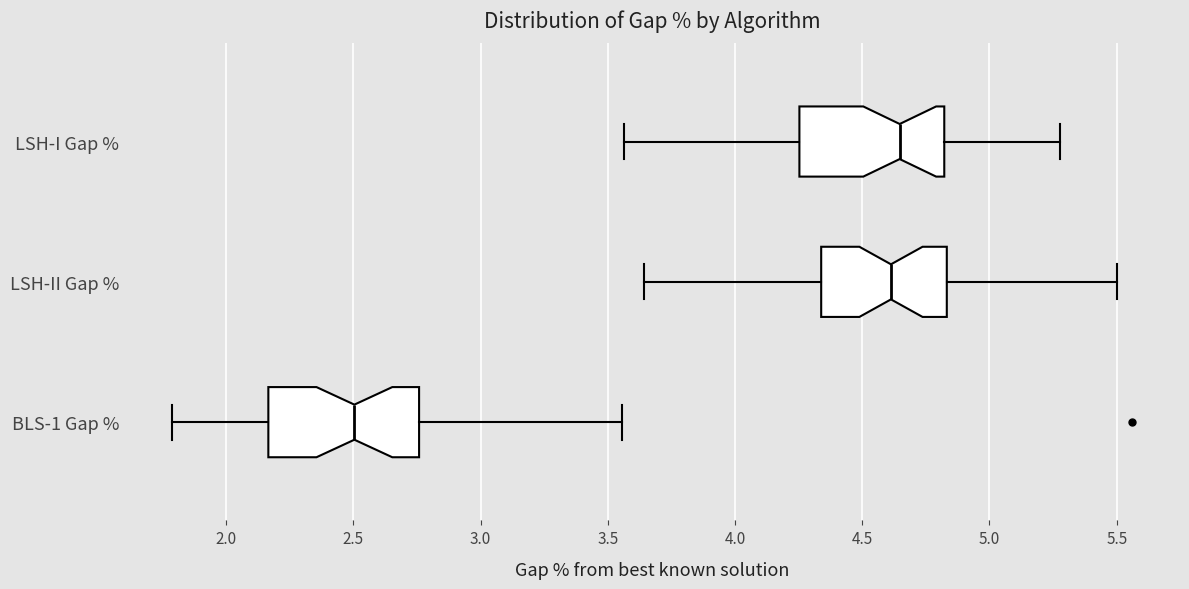

Where does the median line of the box for BLS-1 Gap % sit on the x-axis? The values are not printed on the chart, so give them approximately, as read against the axis.

2.50